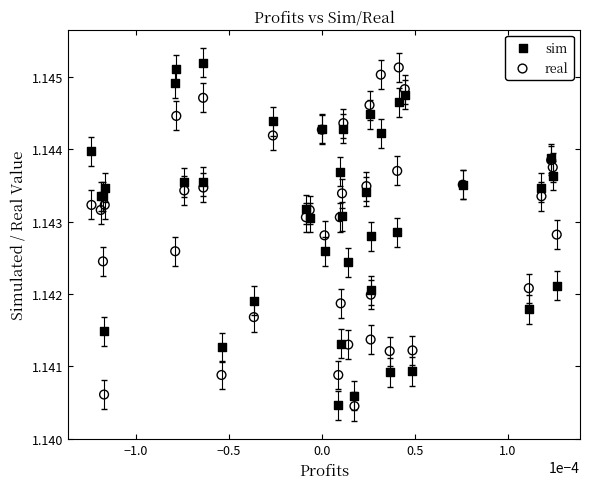

Which series reaches the maximum Y coordinate?

sim